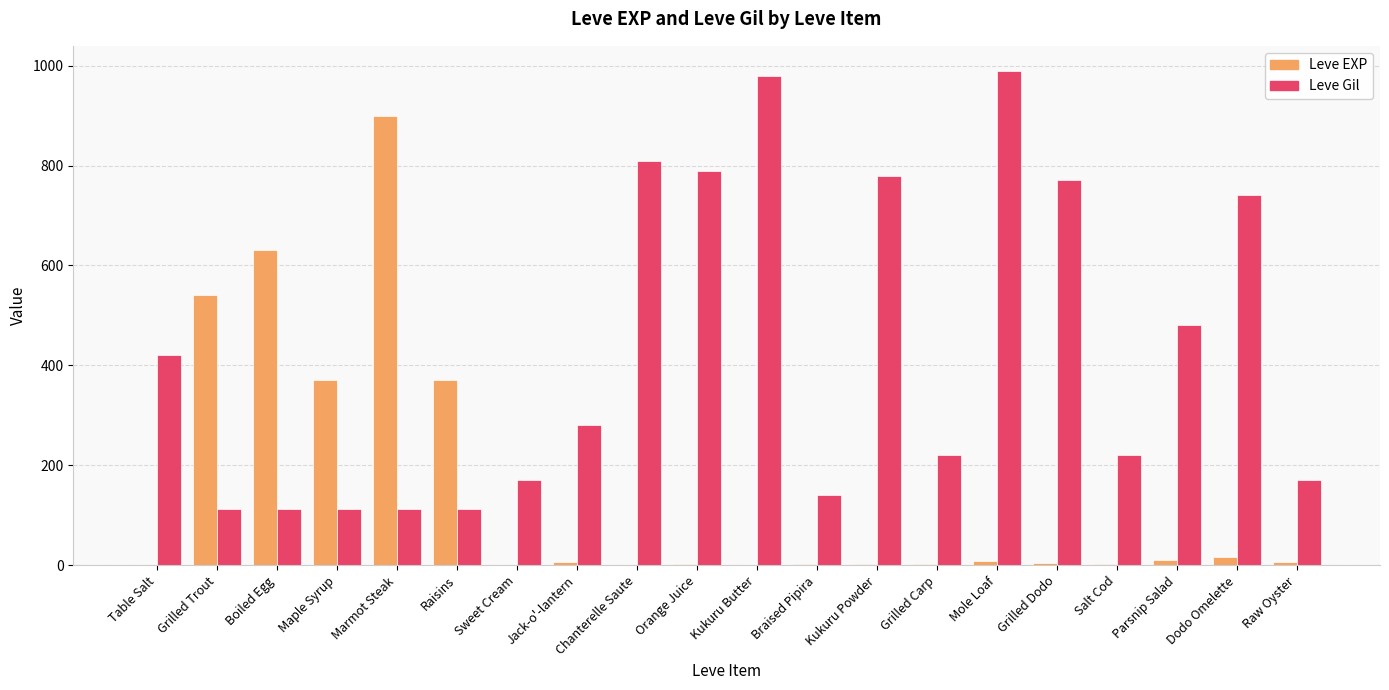

What is the maximum value for Leve Gil?

990